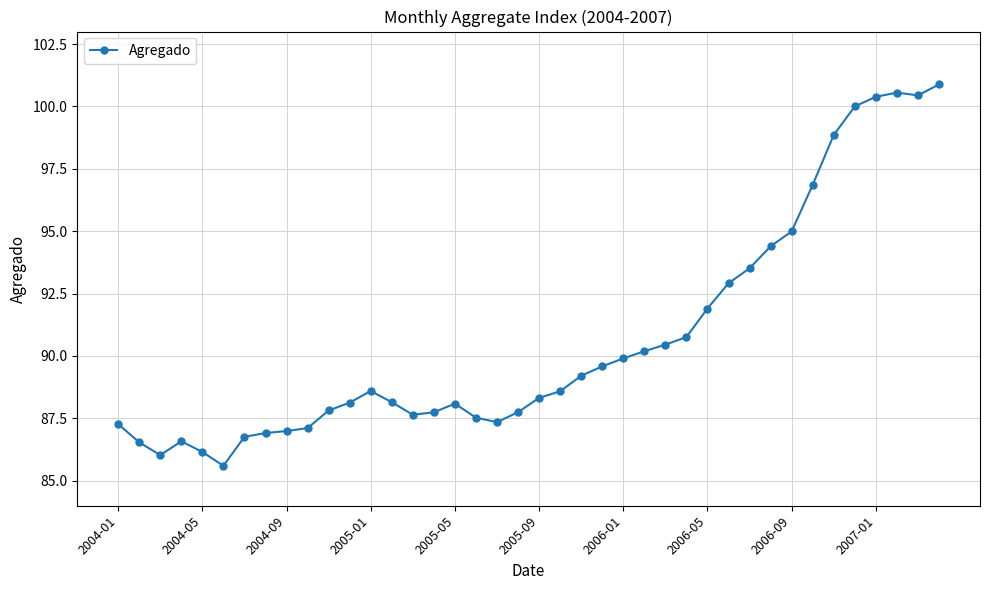

How many data points does each series have?

40